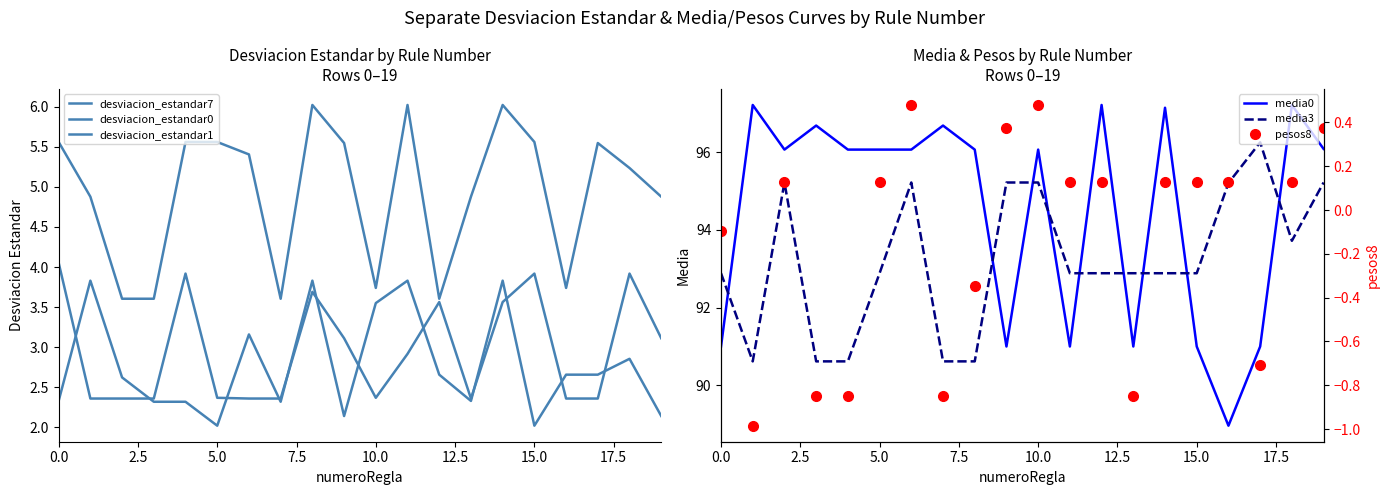

The desviacion_estandar7 series shows 3.8 at 11. True or false?

True